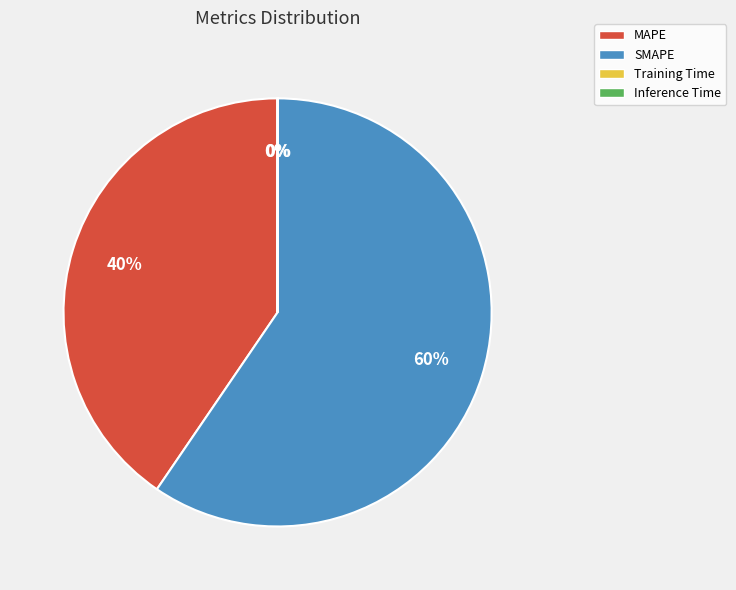

To the nearest percent, what portion does SMAPE represent?

60%